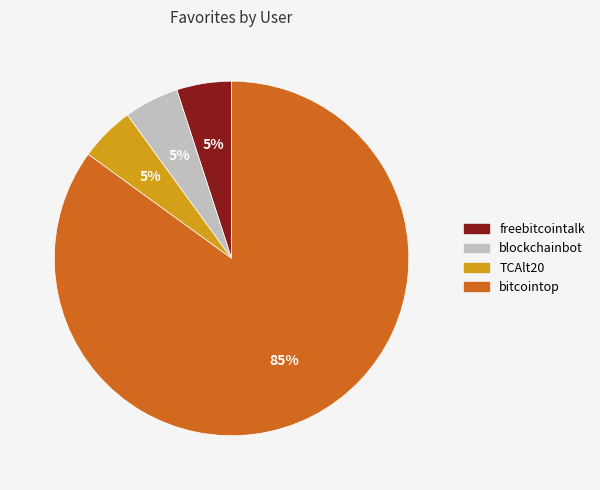

True or false: freebitcointalk accounts for 1% of the total.

False